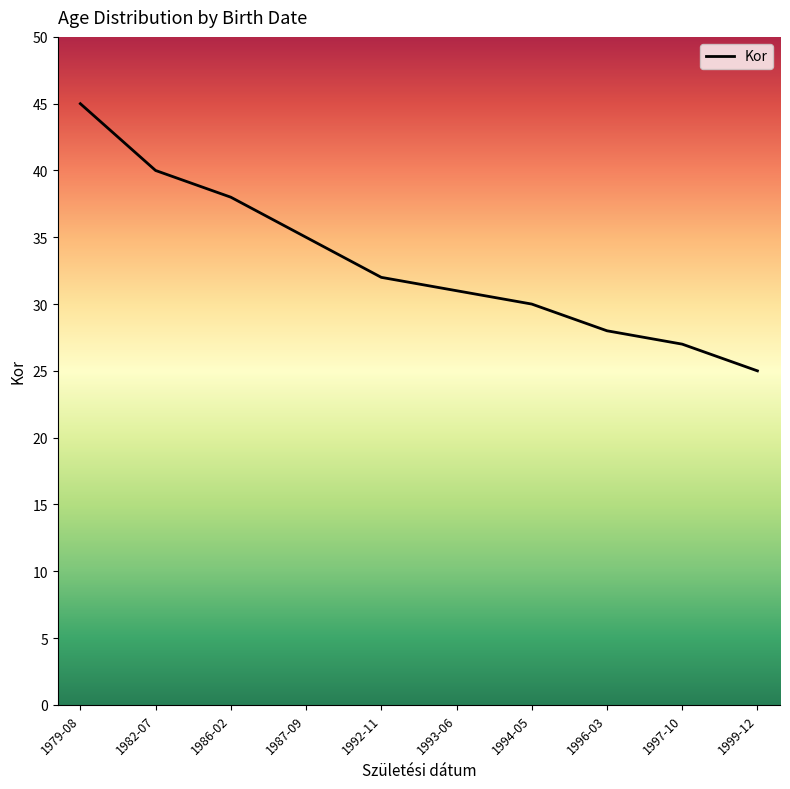

True or false: the data shows 30 at 1994-05.

True